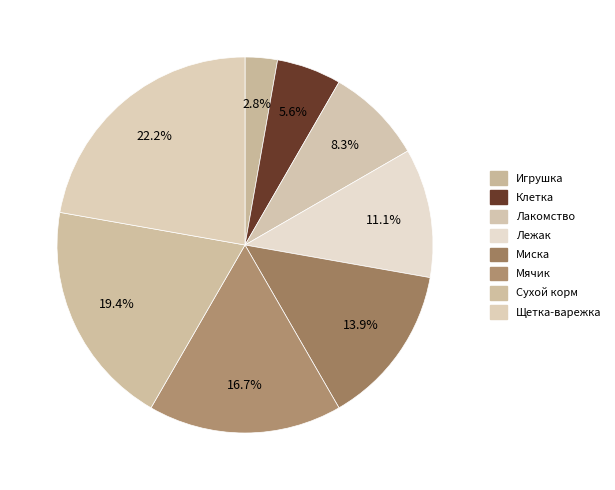

How many segments does this pie chart have?

8